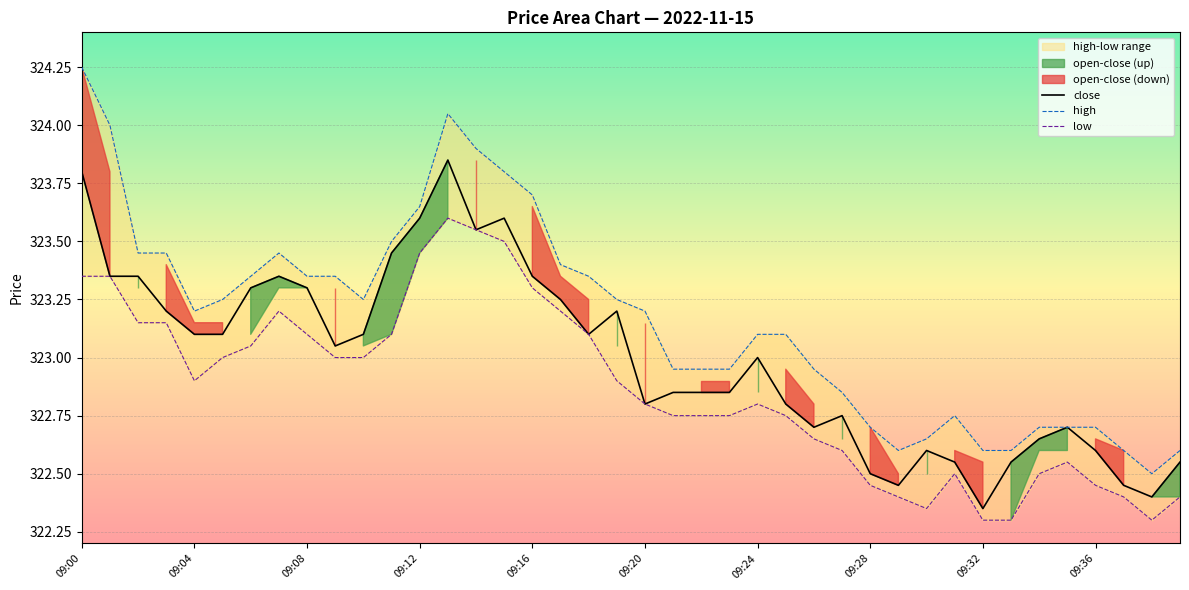

True or false: high and close intersect in this chart.

False